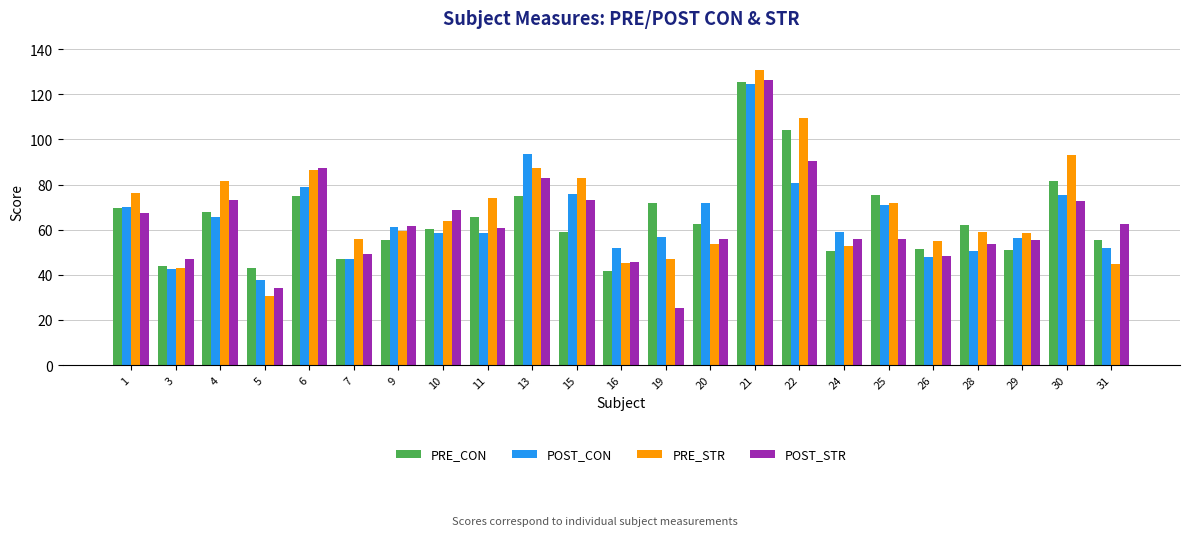

The value of PRE_STR at 4 is 47.7. True or false?

False